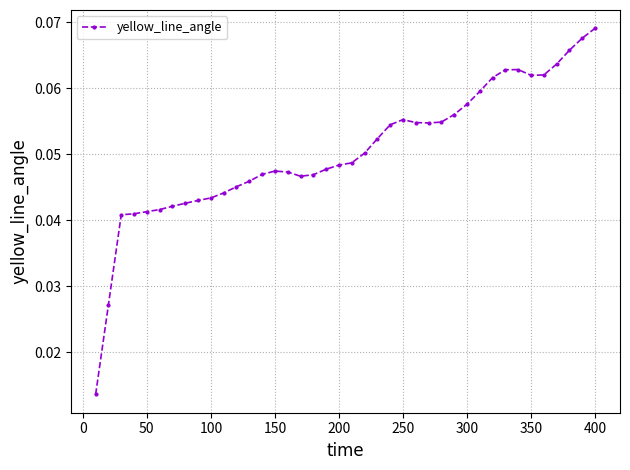

True or false: there are more than 1 points higher than both neighbors.

True